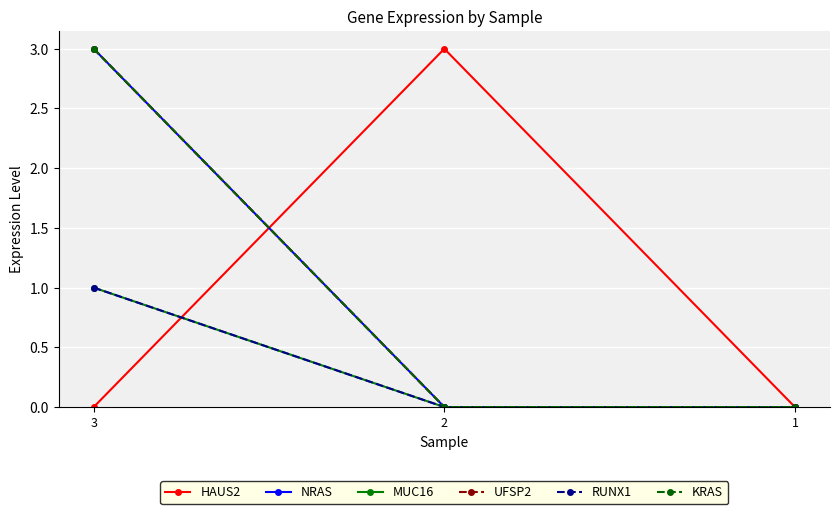

Is this an area chart (filled region under the line)?

No